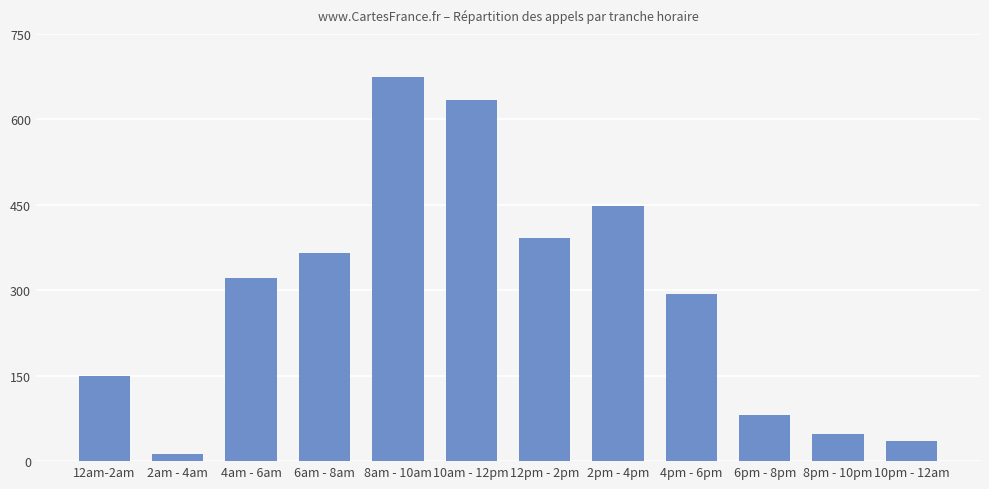

How many series are shown in this chart?

1